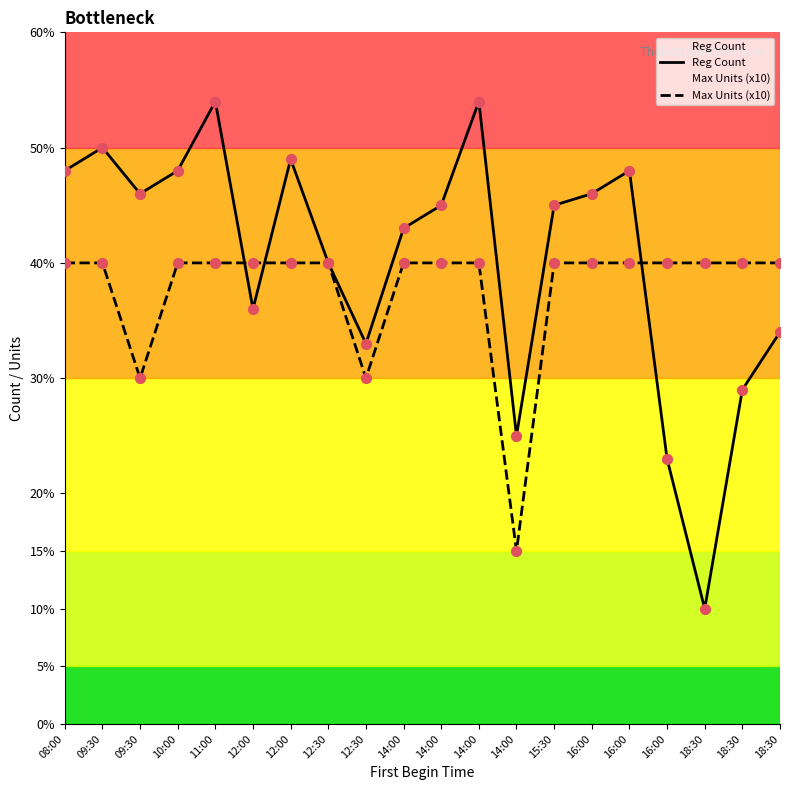

Which series contains the lowest Y value?

Reg Count